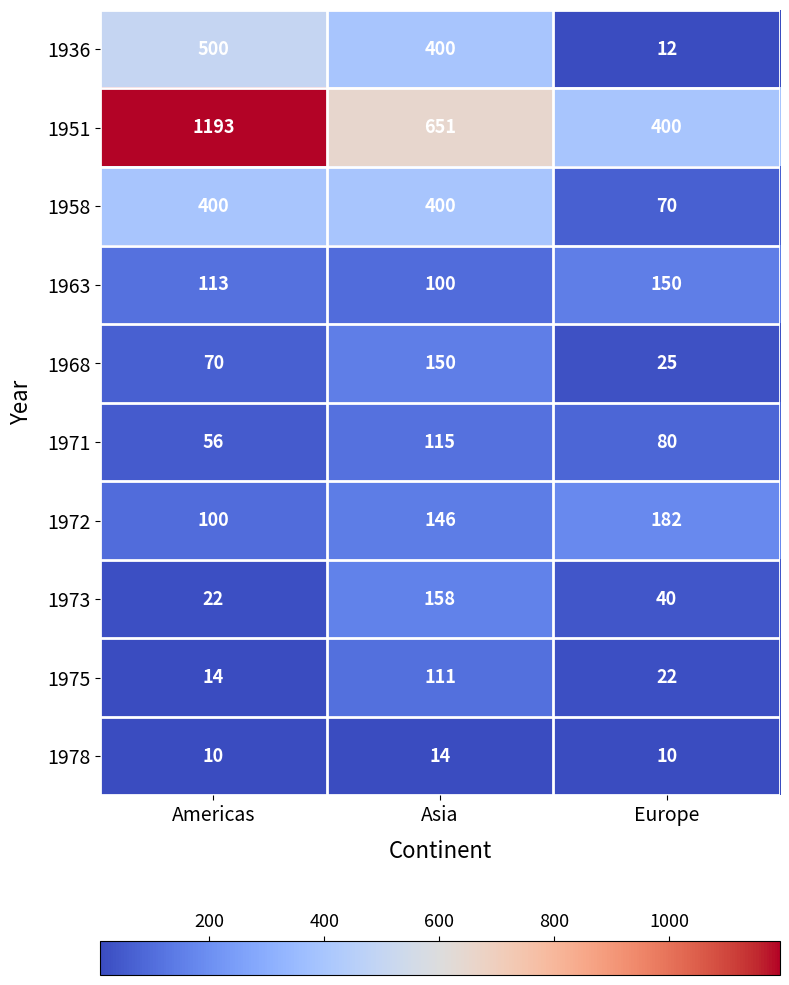

Which series has the largest total across all categories?

1951